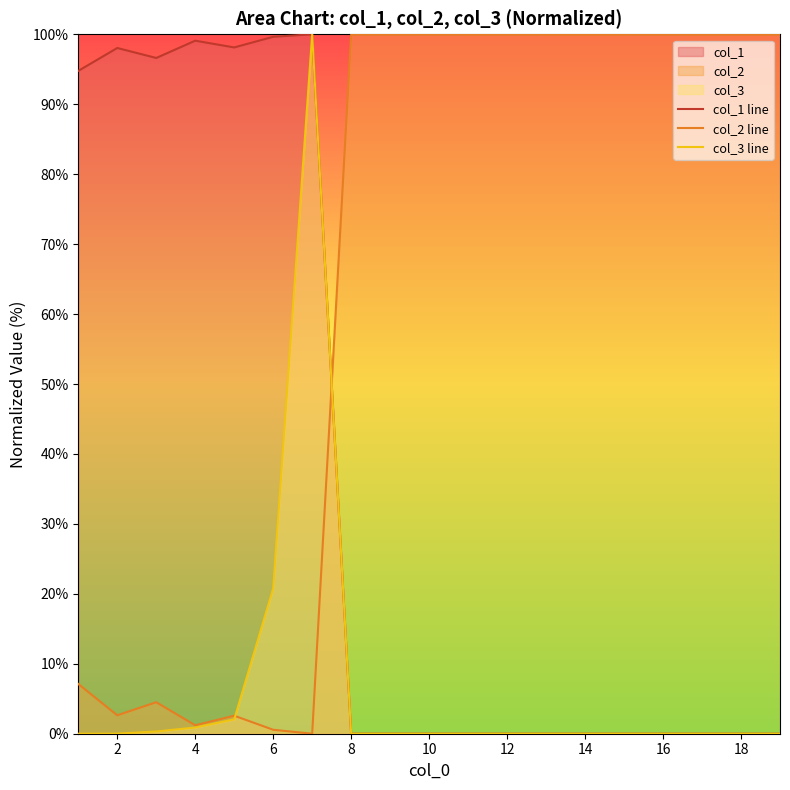

True or false: col_1 line has a value of 0.0 at 16.

True